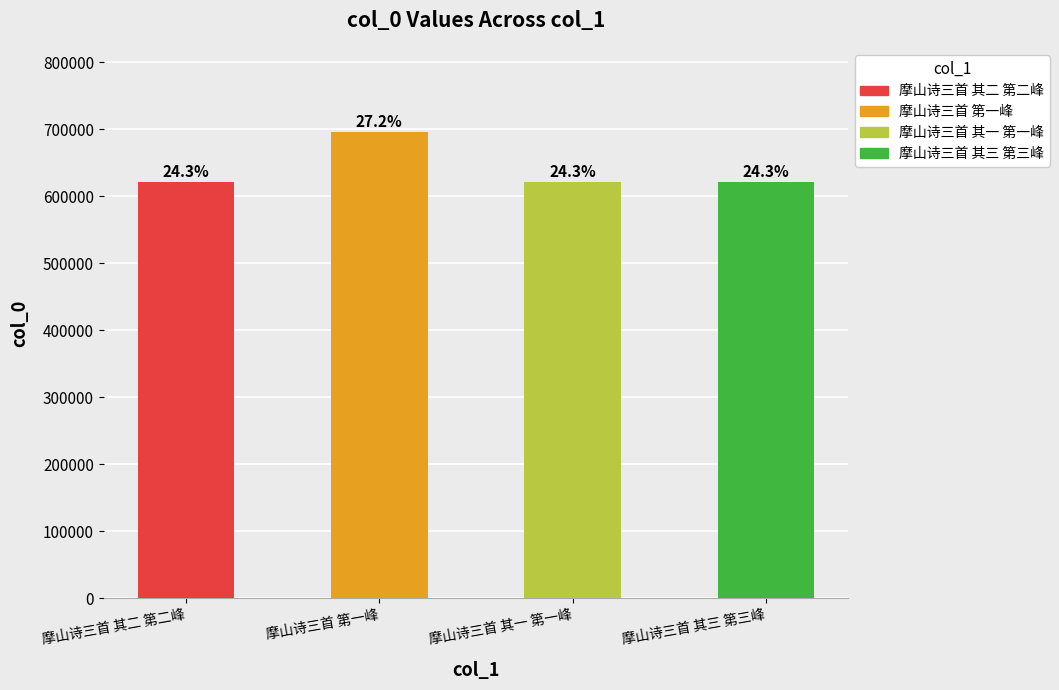

Rank the categories by value from lowest to highest.

摩山诗三首 其一 第一峰, 摩山诗三首 其二 第二峰, 摩山诗三首 其三 第三峰, 摩山诗三首 第一峰